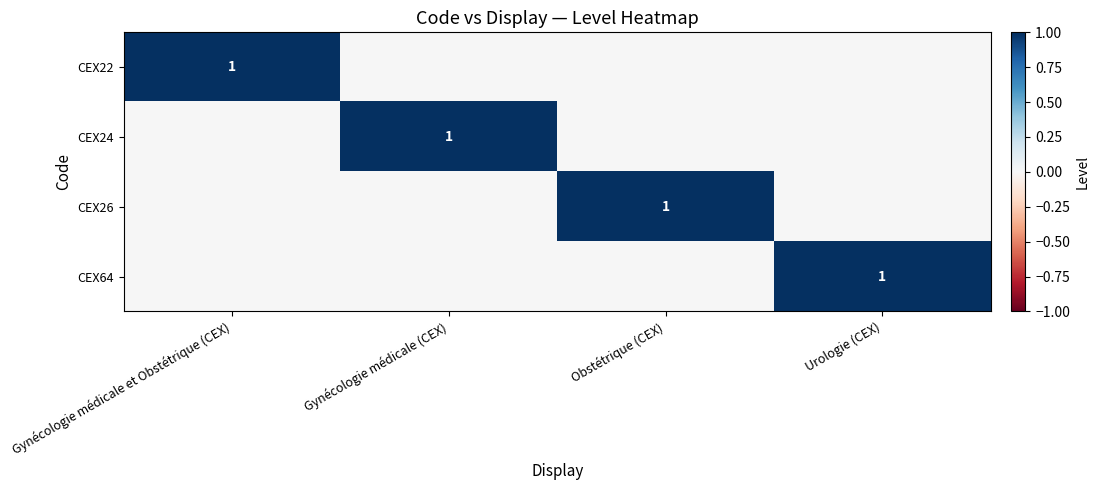

Is it true that CEX26 equals 0 at Obstétrique (CEX)?

False